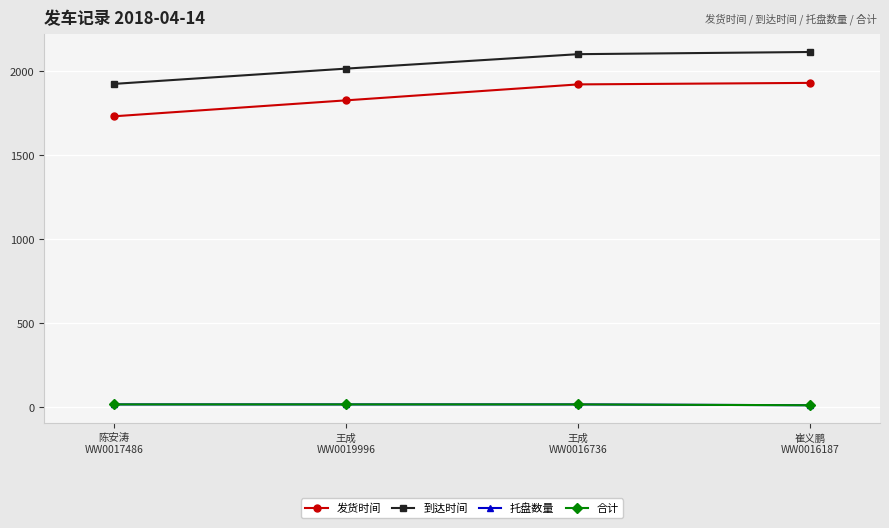

What is the difference between the 发货时间 values at 王成
WW0016736 and 王成
WW0019996?

95